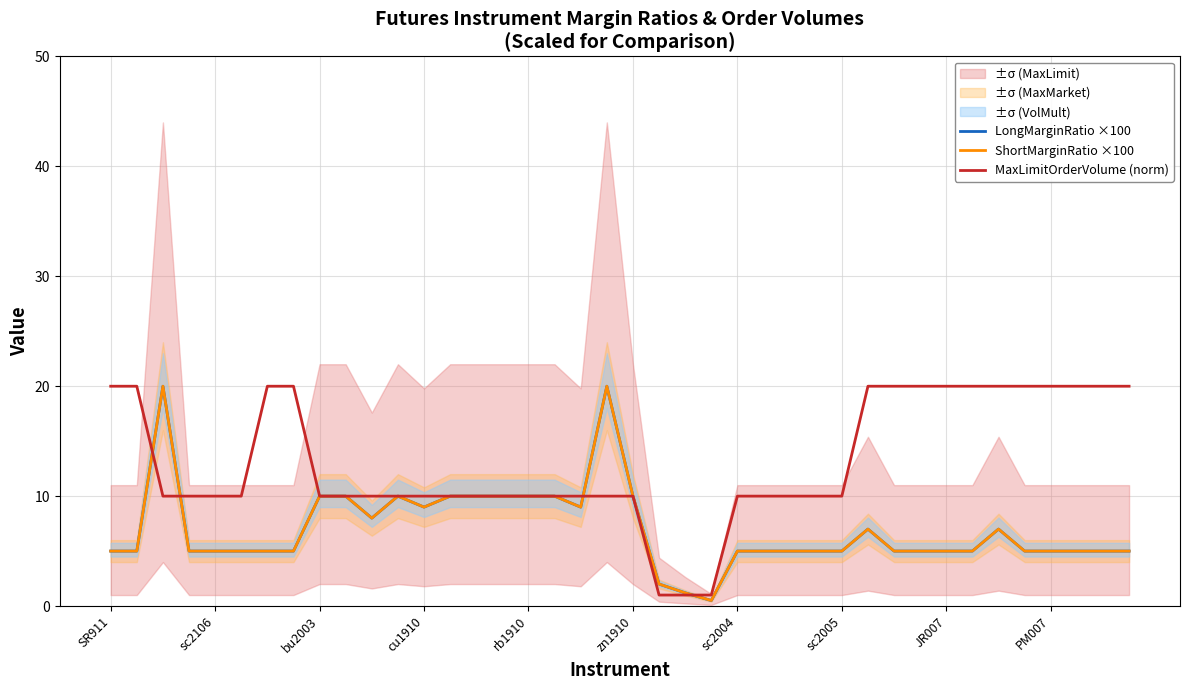

How many data points does each series have?

40